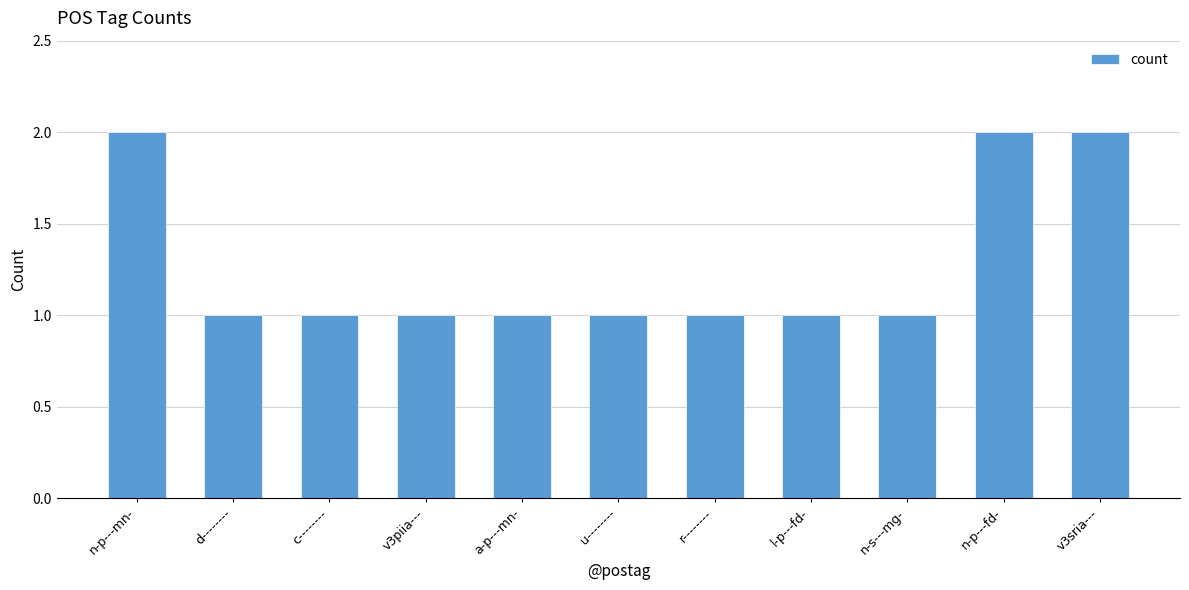

What is the difference between the maximum and second lowest values?

1